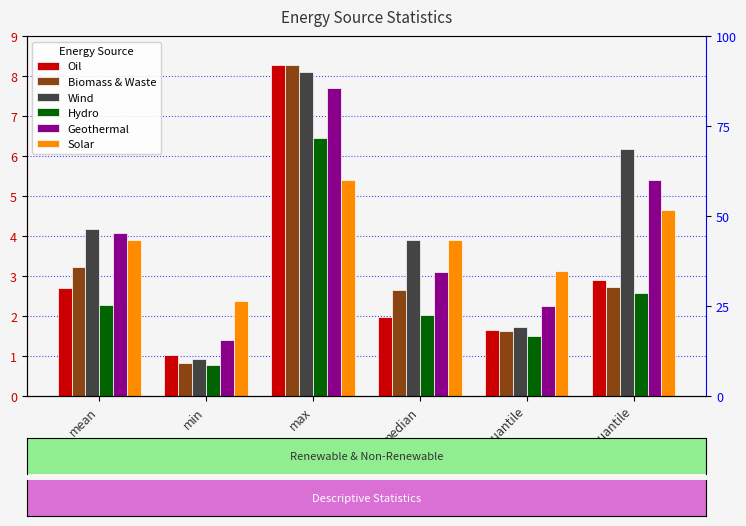

At which label does Biomass & Waste first exceed 2?

mean